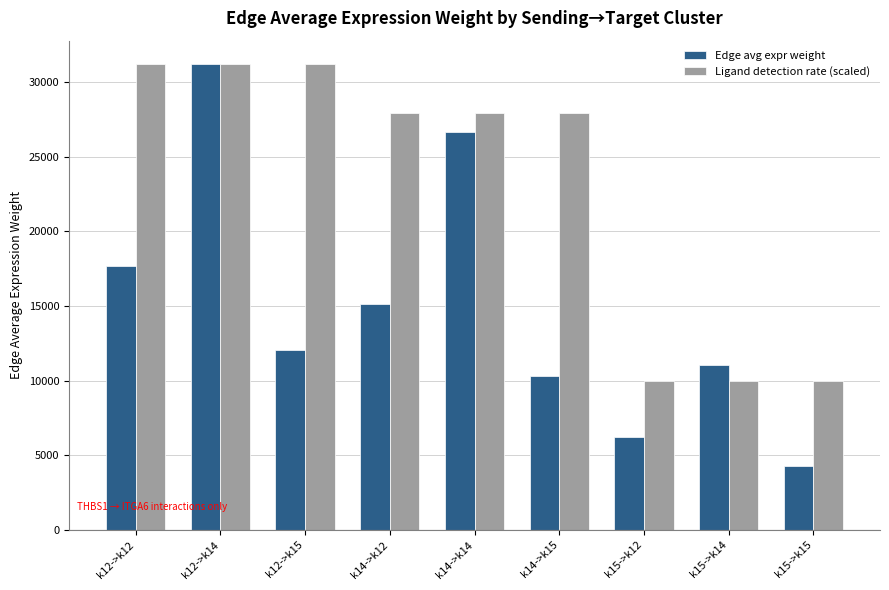

Does the chart contain stacked bars?

No